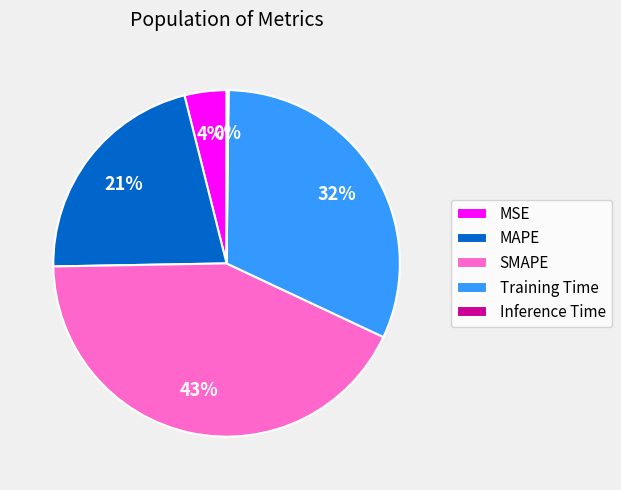

Between SMAPE and MSE, which is larger?

SMAPE